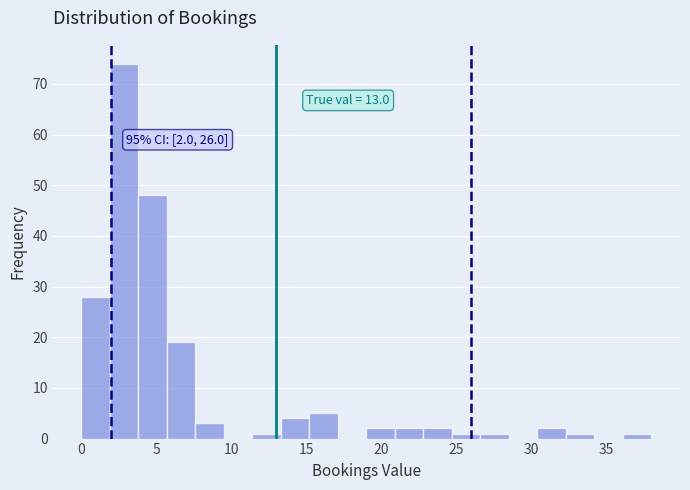

Read against the x-axis, roughly where is the centre of the tallest bar?

3.0